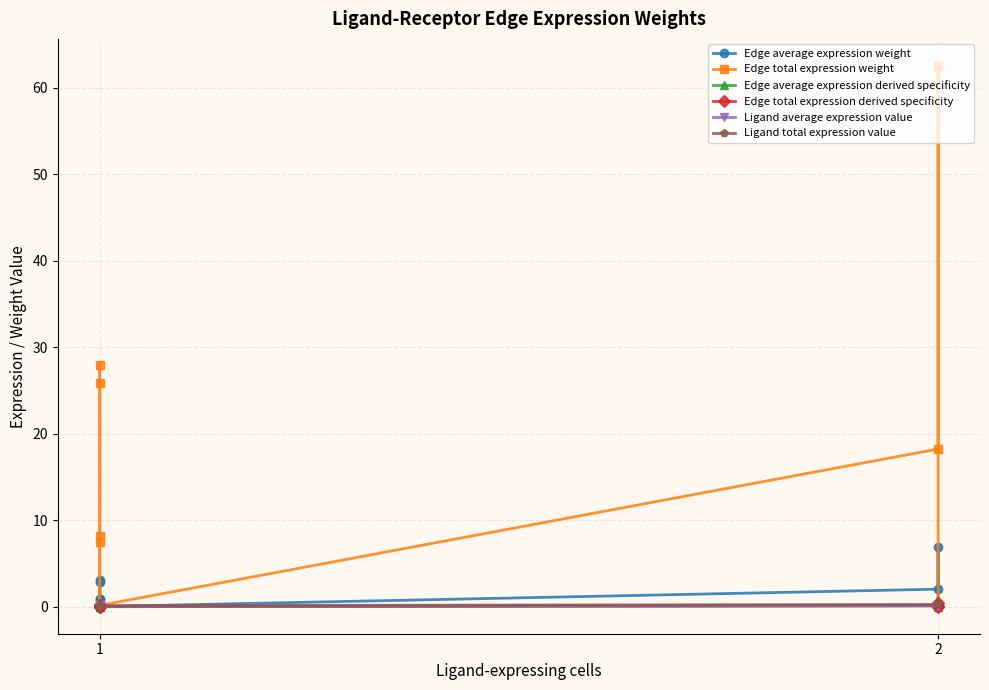

Read the Ligand total expression value value at 2.

0.3